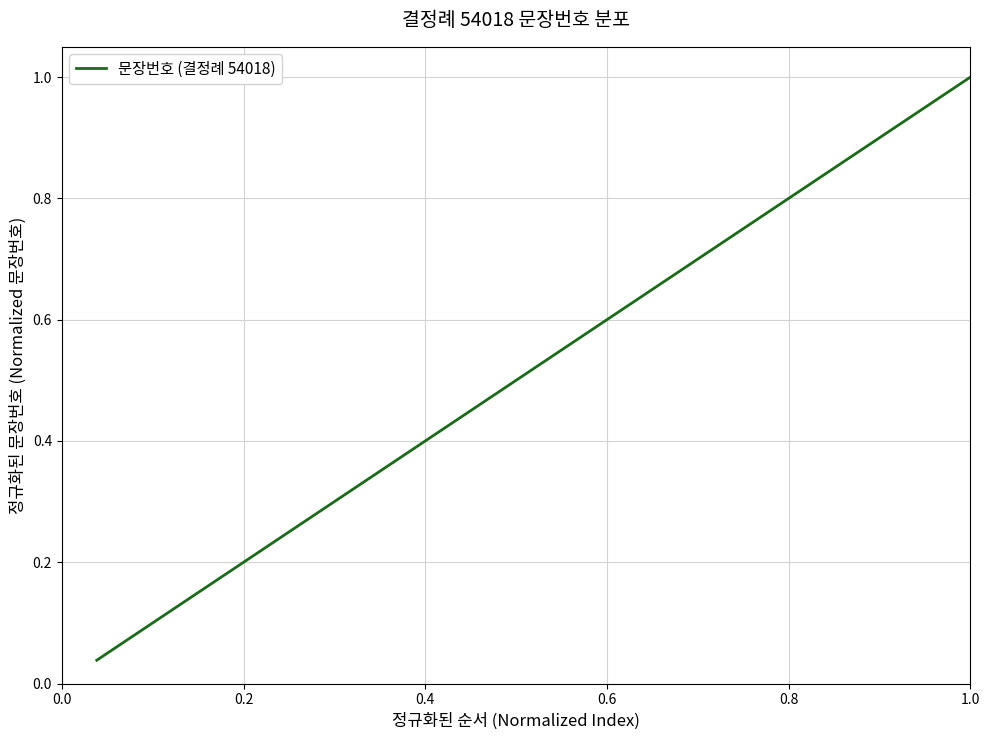

What is the label of the 24th point from the left?

23